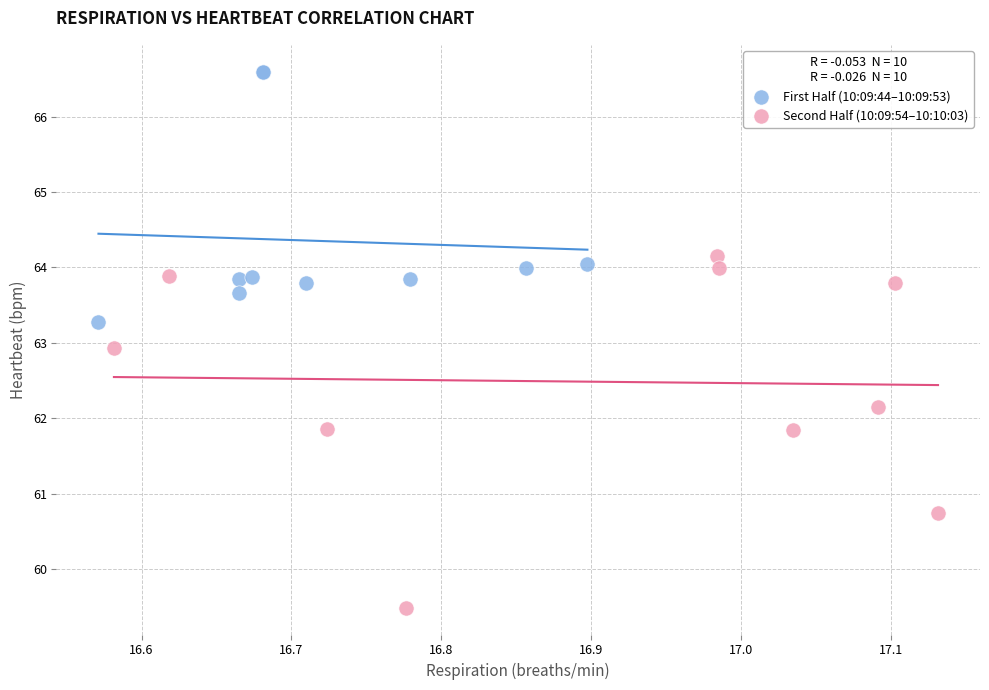

What are all the series names shown in the legend?

First Half (10:09:44–10:09:53), Second Half (10:09:54–10:10:03)